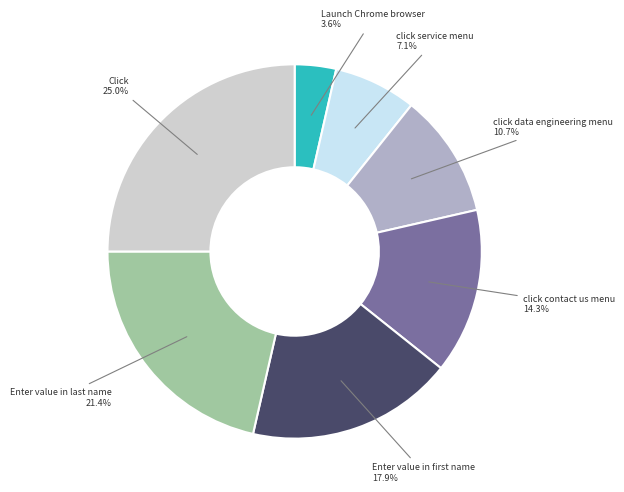

Rank the categories by value from highest to lowest.

Click, Enter value in last name, Enter value in first name, click contact us menu, click data engineering menu, click service menu, Launch Chrome browser